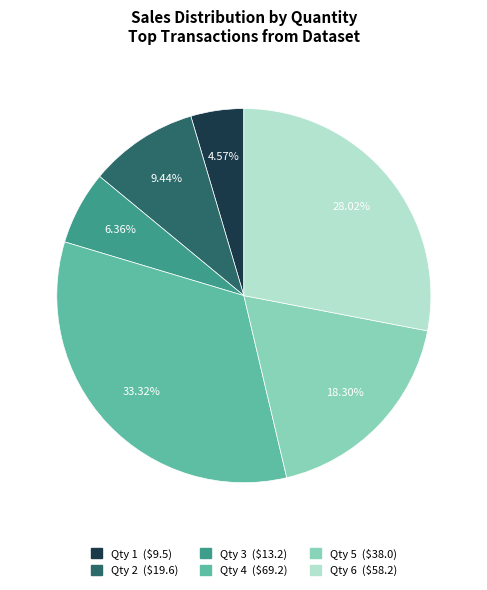

Is there any slice that represents more than half of the pie?

No